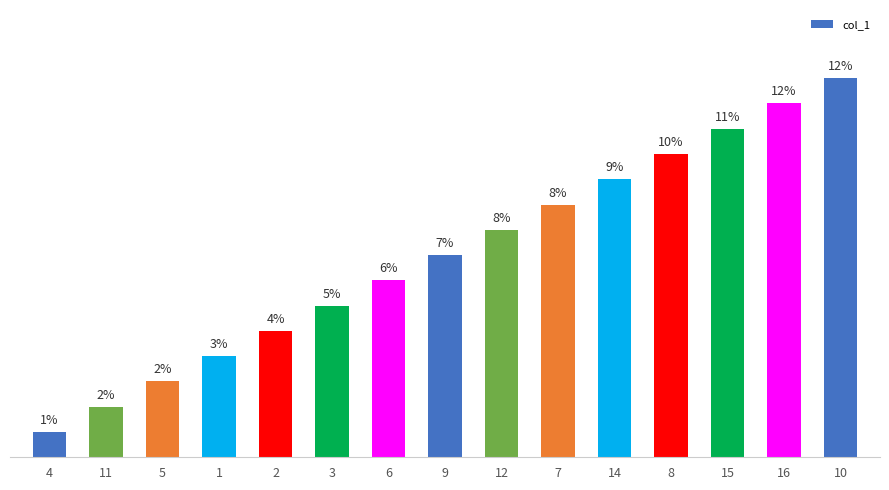

Rank the categories by value from lowest to highest.

4, 11, 5, 1, 2, 3, 6, 9, 12, 7, 14, 8, 15, 16, 10